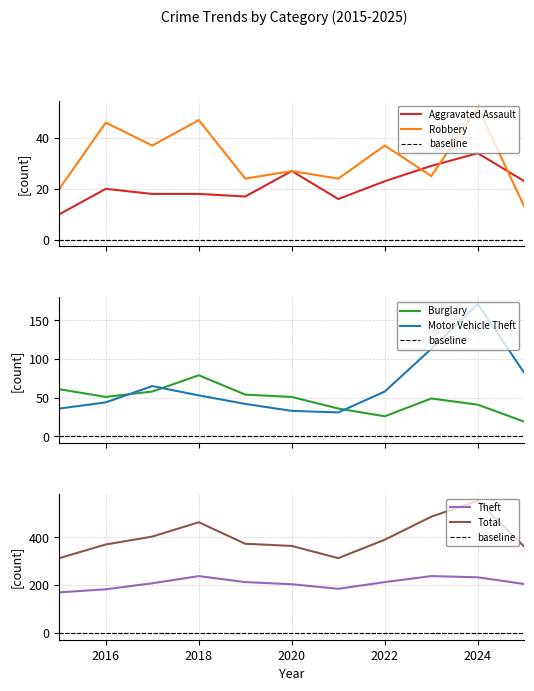

What are all the series names shown in the legend?

Aggravated Assault, Burglary, Motor Vehicle Theft, Robbery, Theft, Total